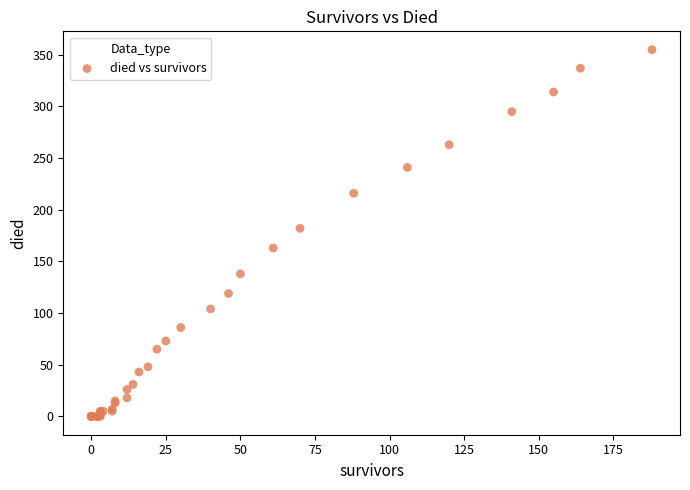

What Y value in the scatter plot is closest to 177?

182